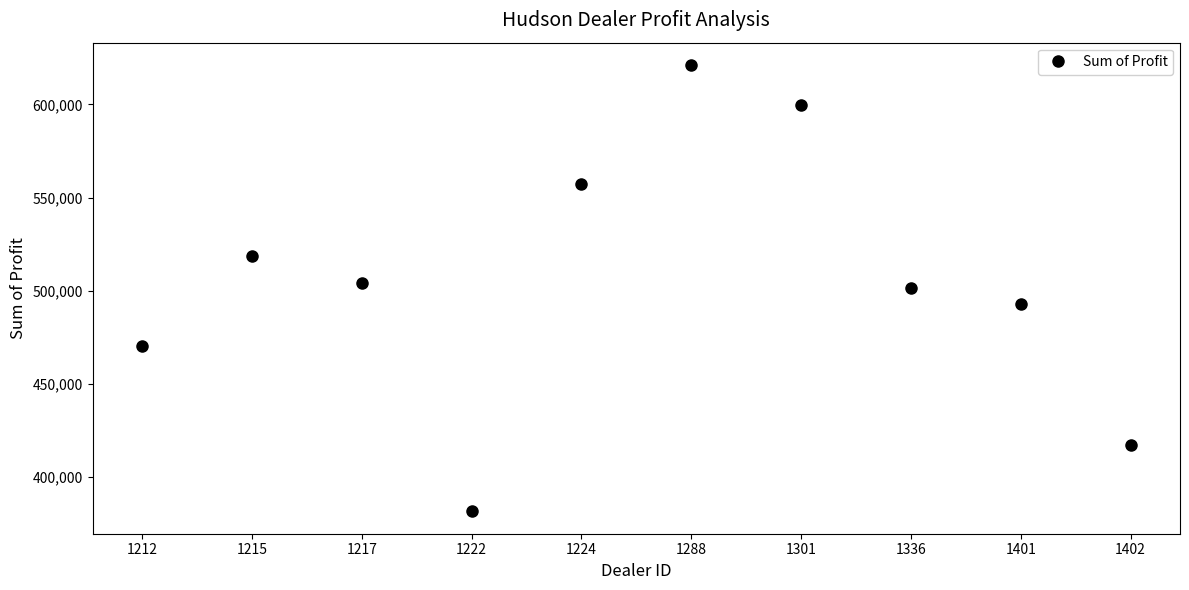

The value at 1336 is 501524.0. True or false?

True